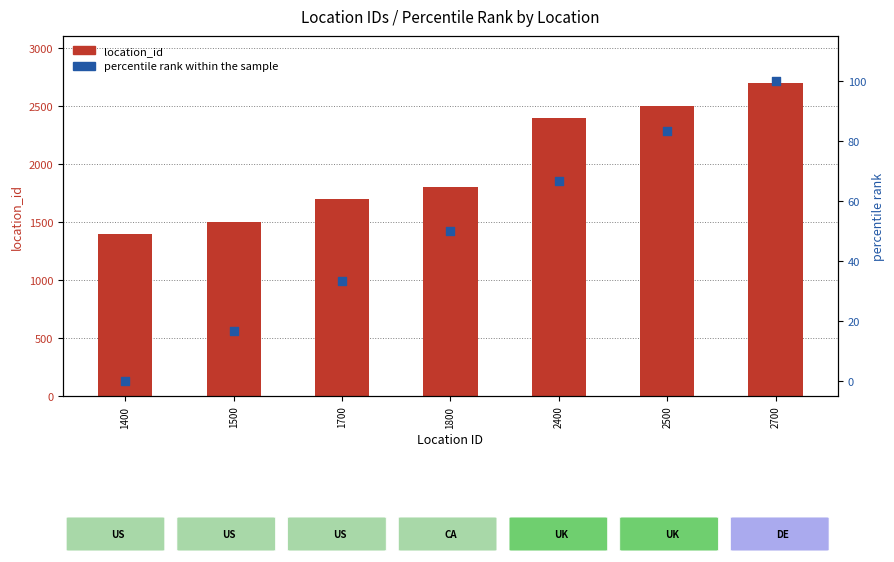

At how many categories does at least one series exceed 910?

7